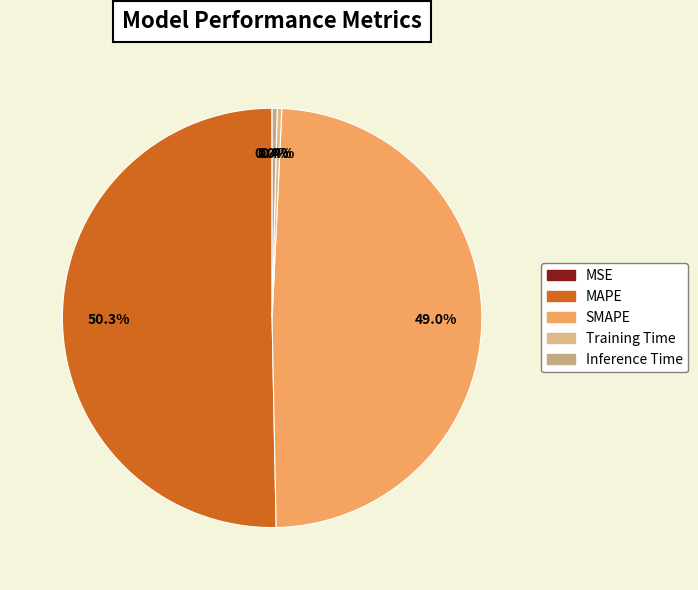

Combined, do MAPE and Inference Time account for over 50%?

Yes